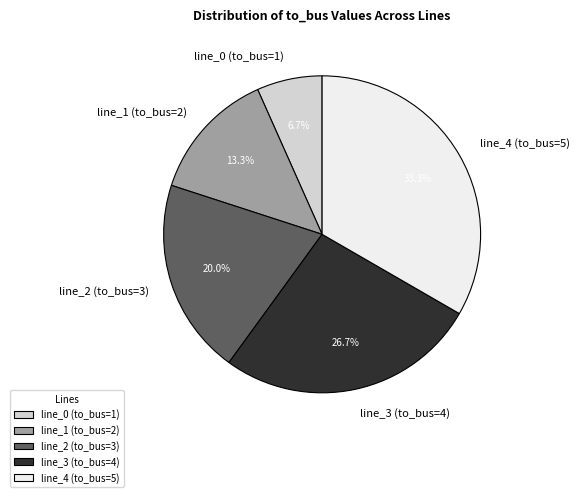

To the nearest percent, what is the difference between the line_0 (to_bus=1) and line_3 (to_bus=4) slice percentages?

20%